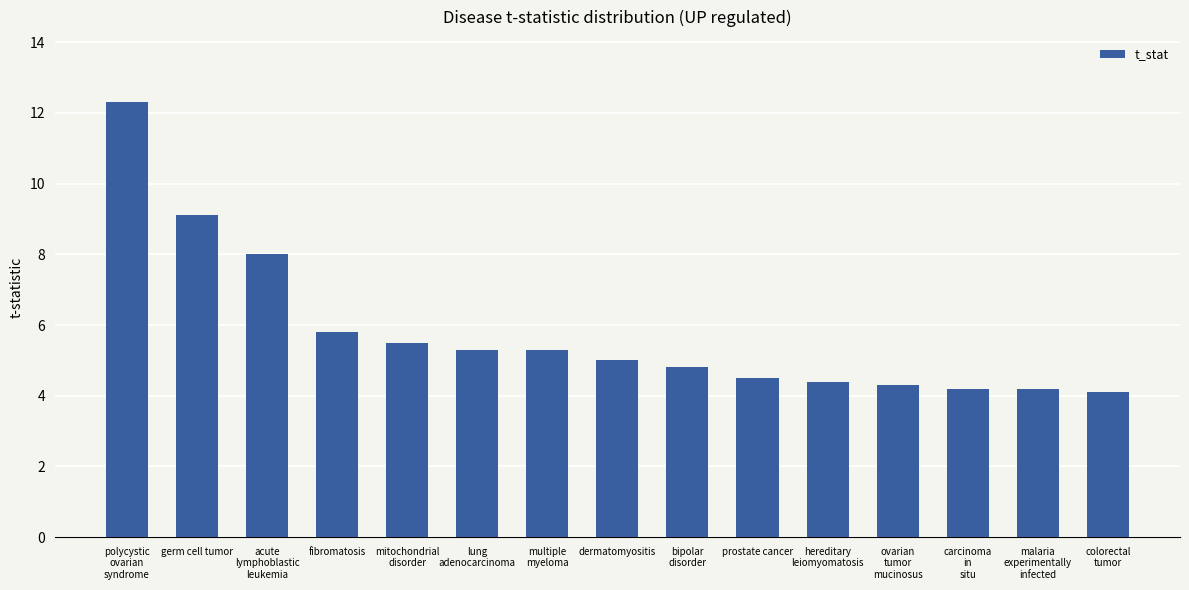

Reading left to right, extract all data points from this chart.

12.3	9.1	8.0	5.8	5.5	5.3	5.3	5.0	4.8	4.5	4.4	4.3	4.2	4.2	4.1